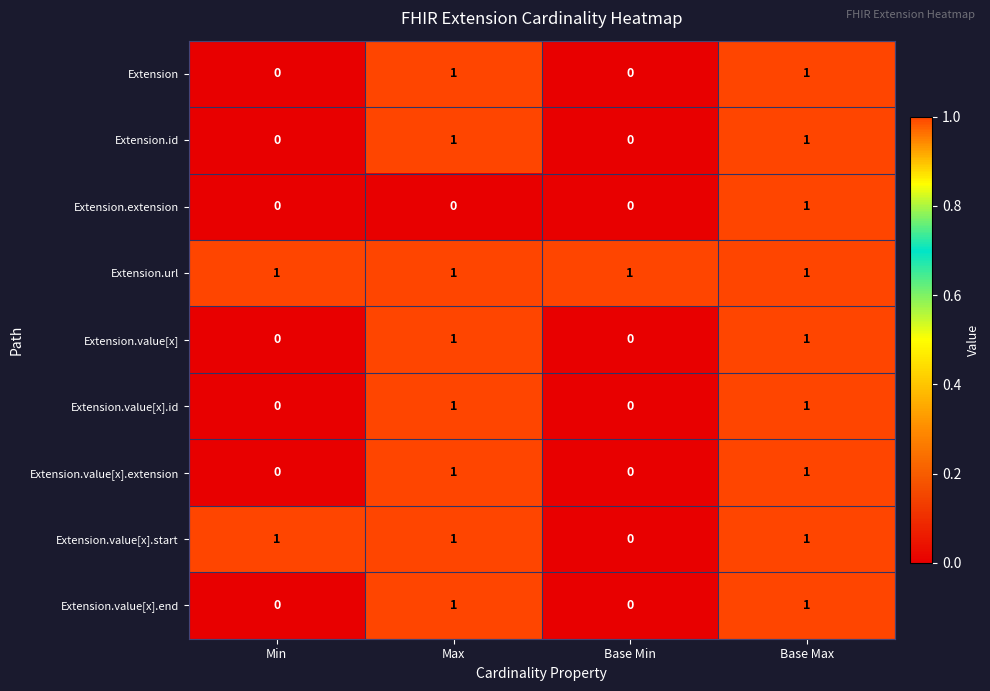

True or false: Extension.value[x] has a value of 1 at Max.

True